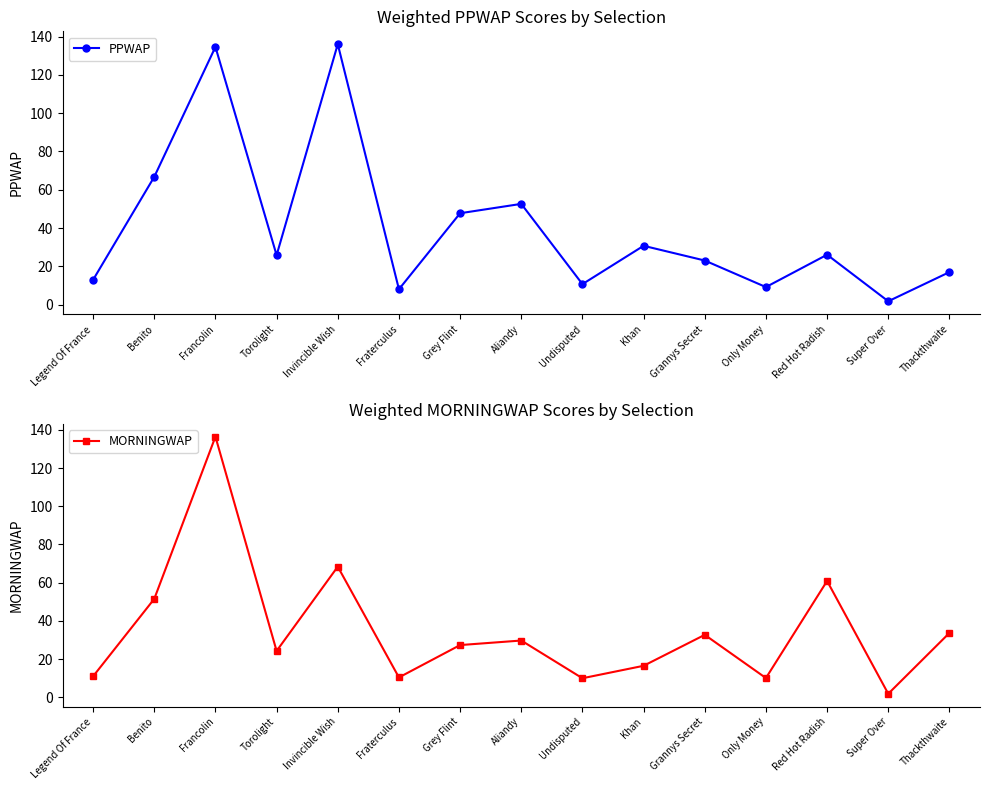

Is it true that MORNINGWAP equals 1.8 at Super Over?

True